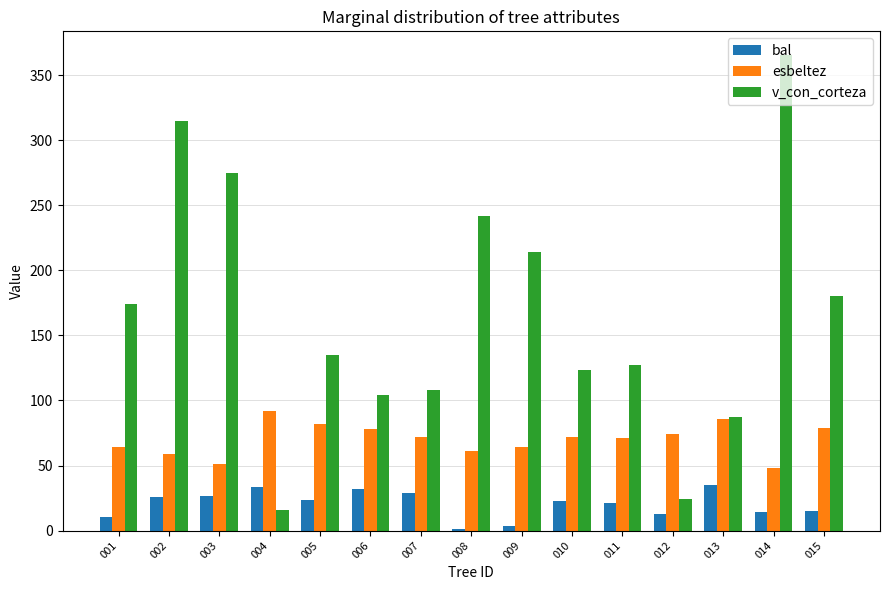

What is the sum of all bal values?

306.7